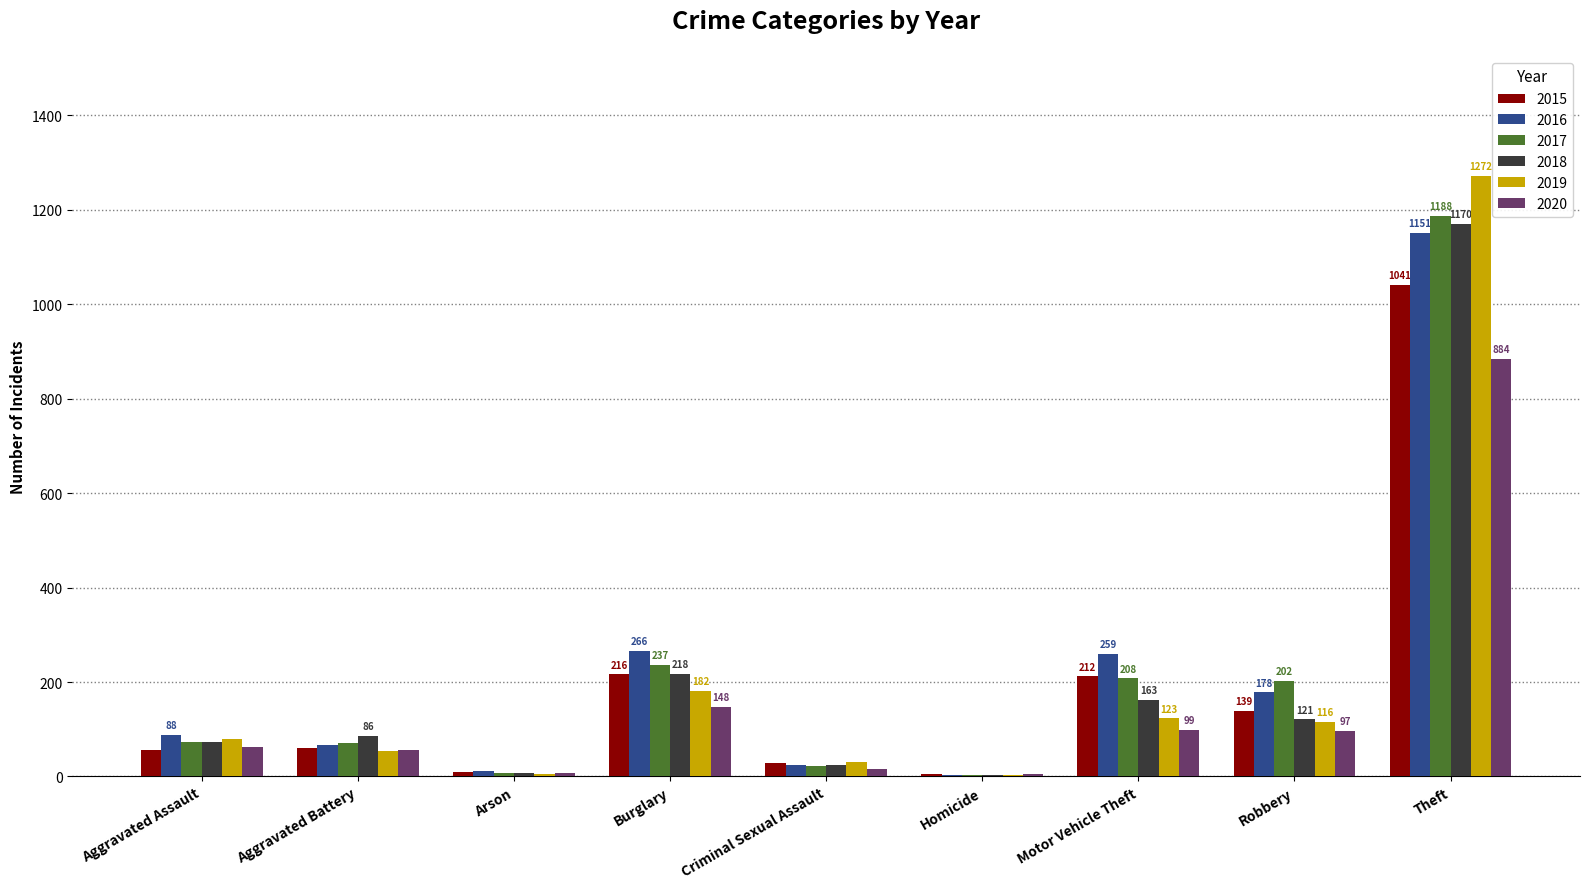

What is the greatest value displayed?

1272